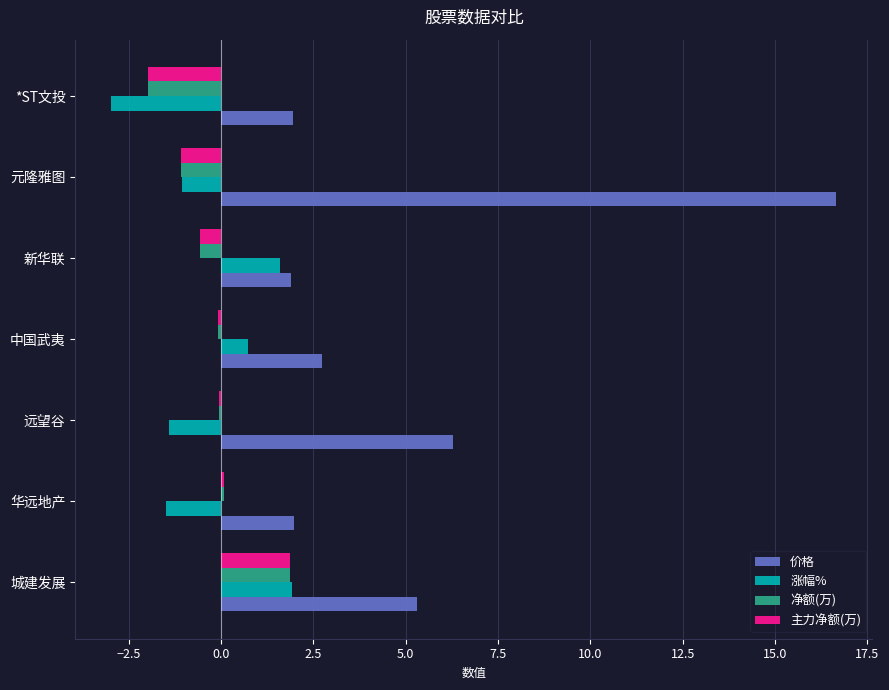

What is the sum of the 主力净额(万) values at 城建发展 and 新华联?

1.3